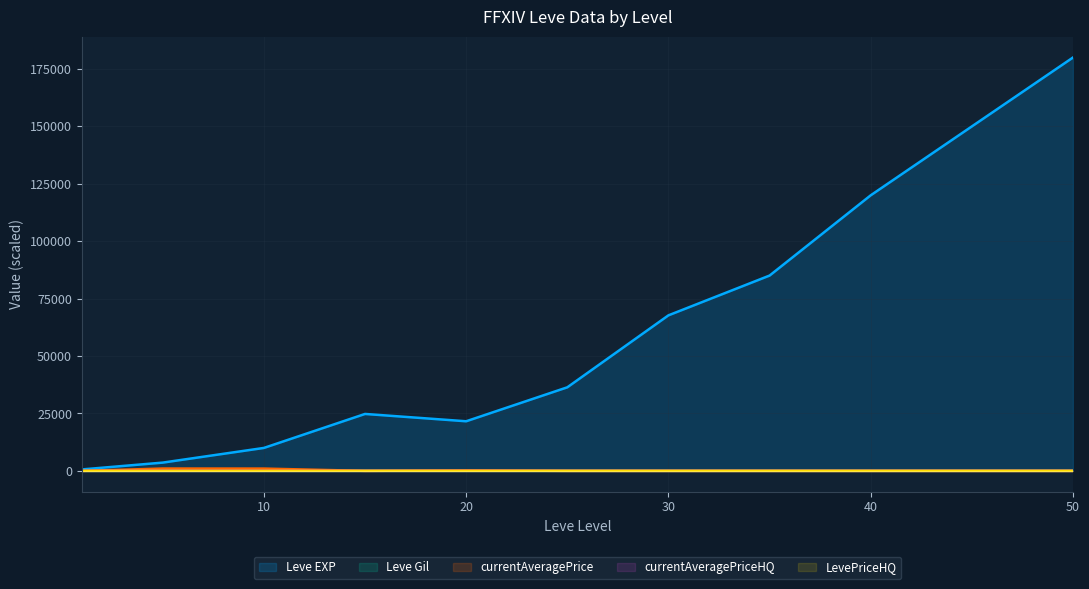

Where is the first local minimum for currentAveragePriceHQ?

30